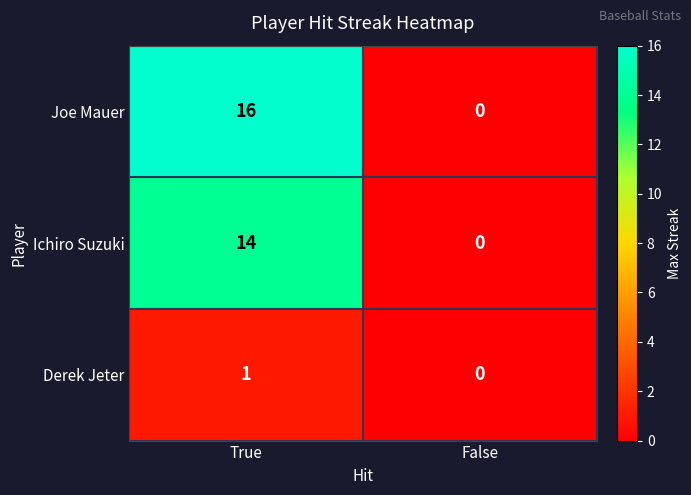

Which series has the largest total across all categories?

Joe Mauer